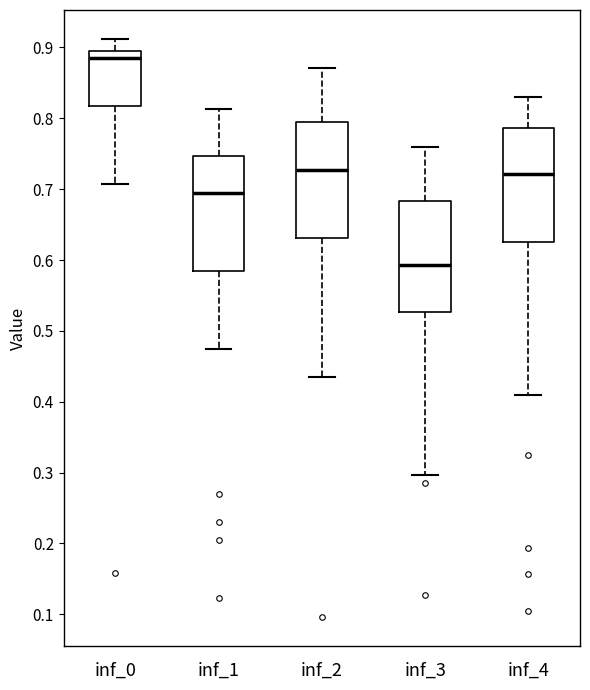

Which box's median line is the highest?

inf_0